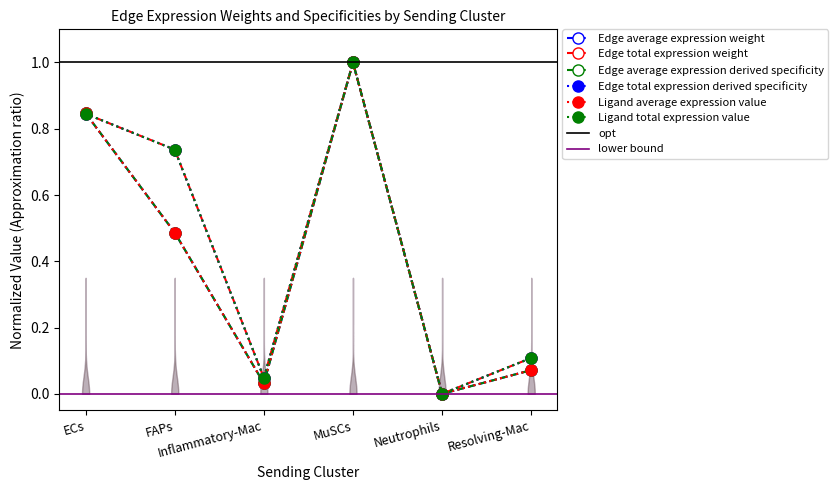

True or false: Ligand total expression value has more than 1 interior local peaks.

False